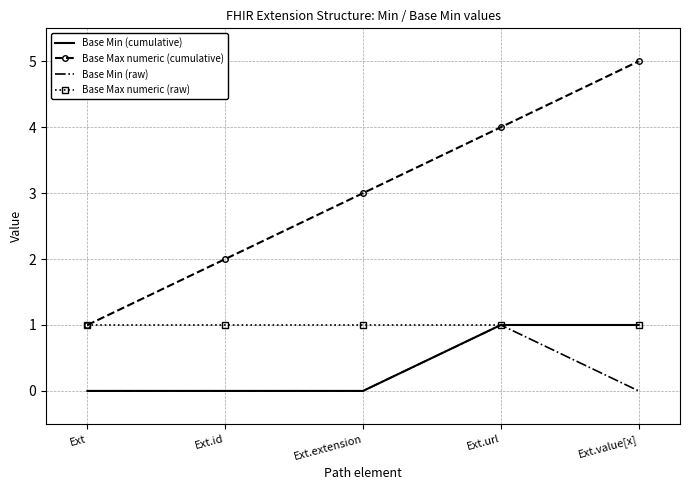

What are all the series names shown in the legend?

Base Min (cumulative), Base Max numeric (cumulative), Base Min (raw), Base Max numeric (raw)